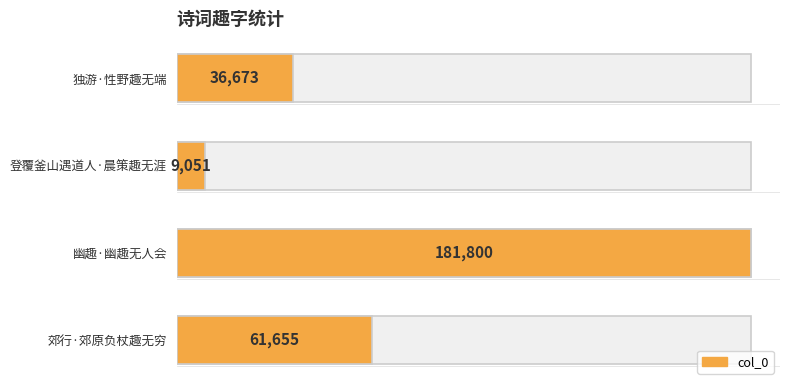

Count the number of categories in the chart.

4